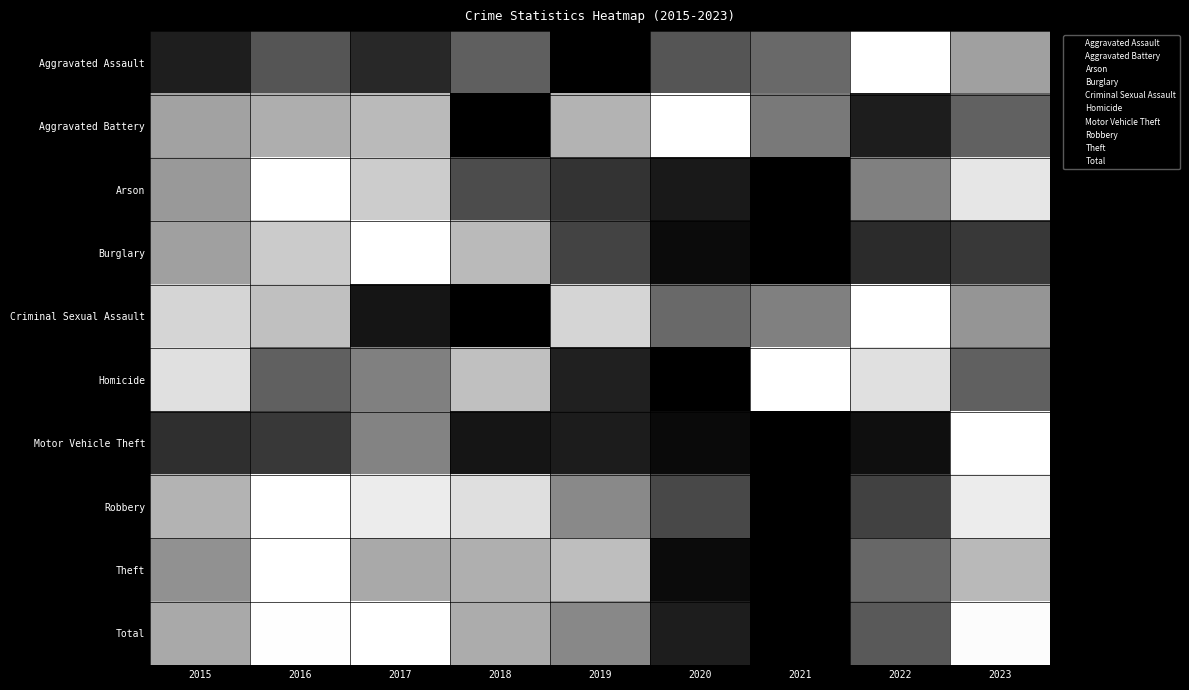

What is the spread (max minus min) of values at 2021?

9.0